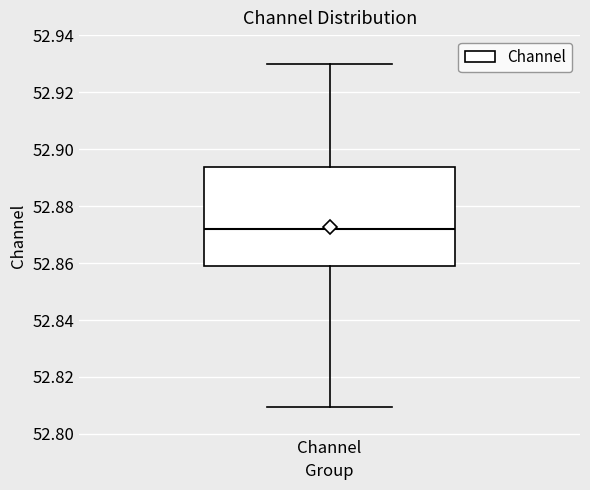

Where does the median line of the box for Channel sit on the y-axis? The values are not printed on the chart, so give them approximately, as read against the axis.

52.872